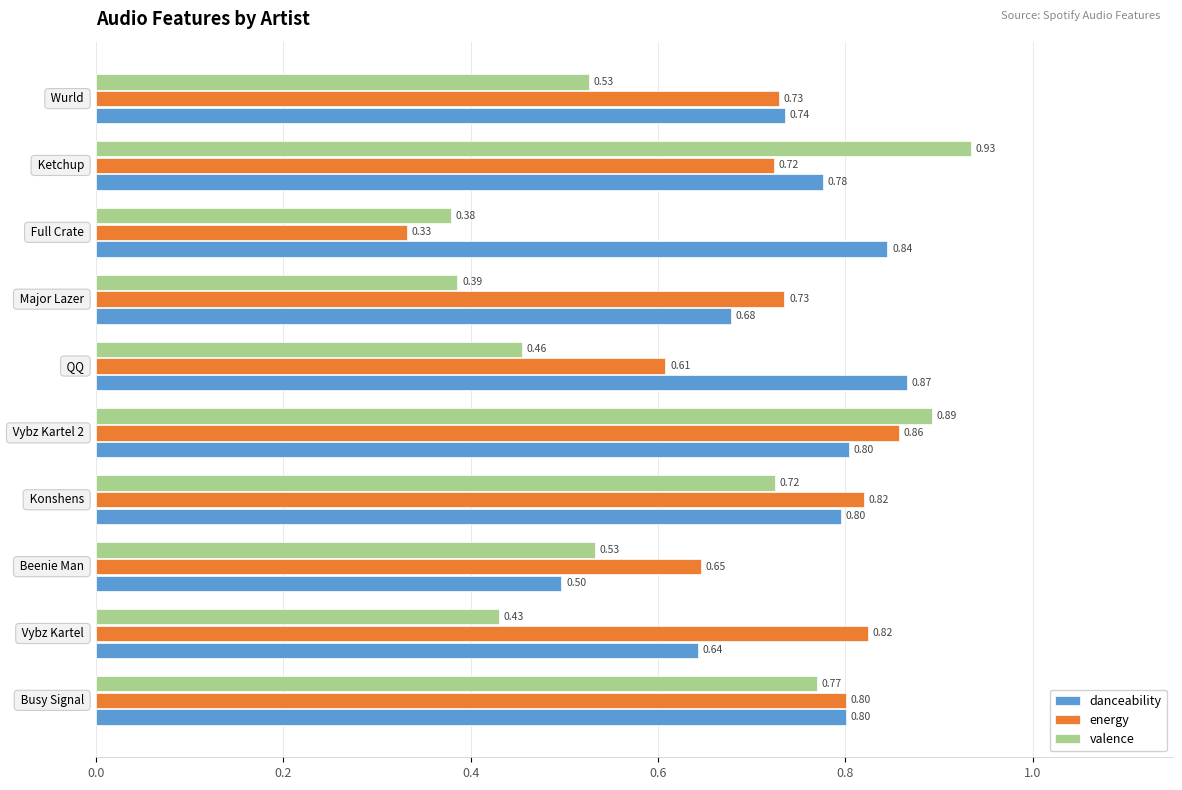

Which series has the largest range (max minus min)?

valence